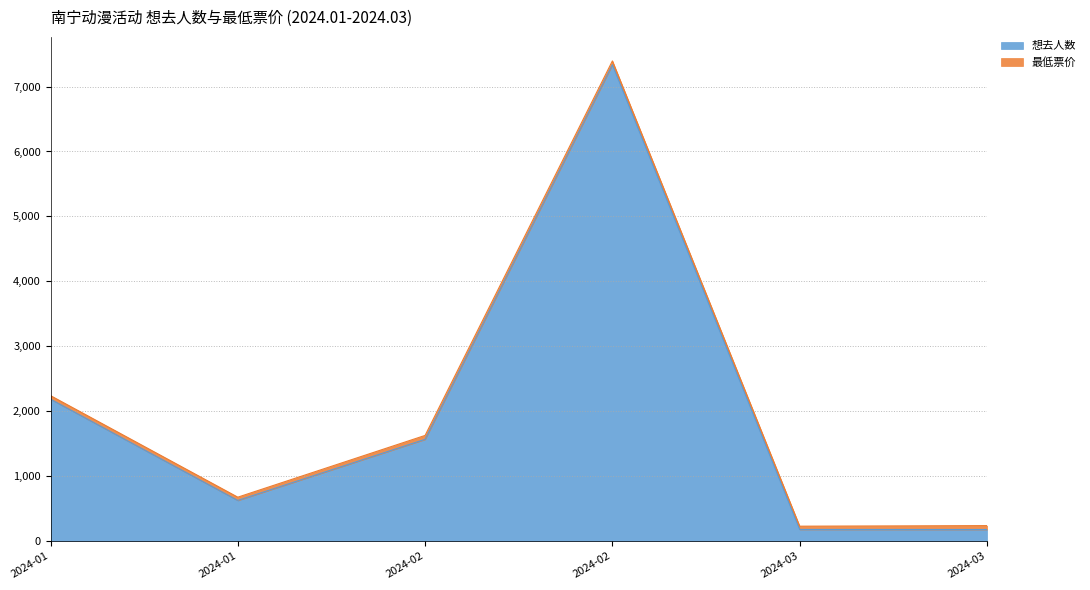

What is the difference between the maximum and minimum values?

7159